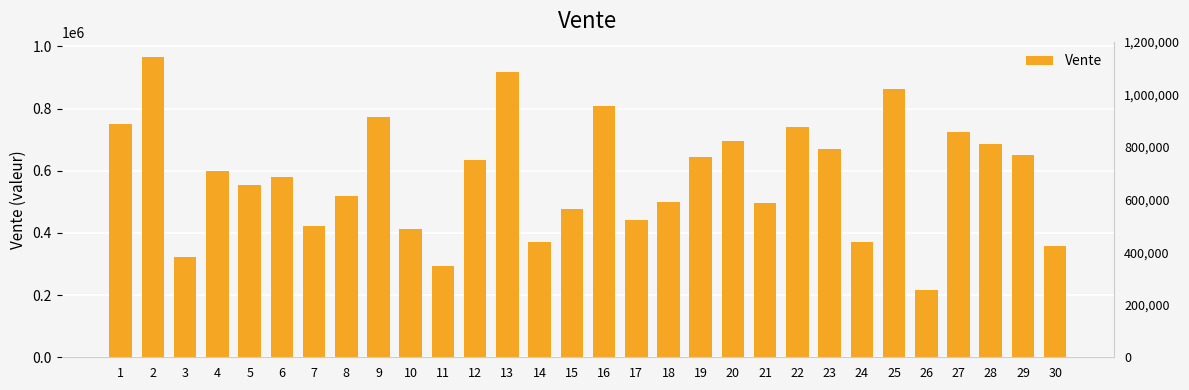

Are the bars grouped side by side (vs. stacked)?

No